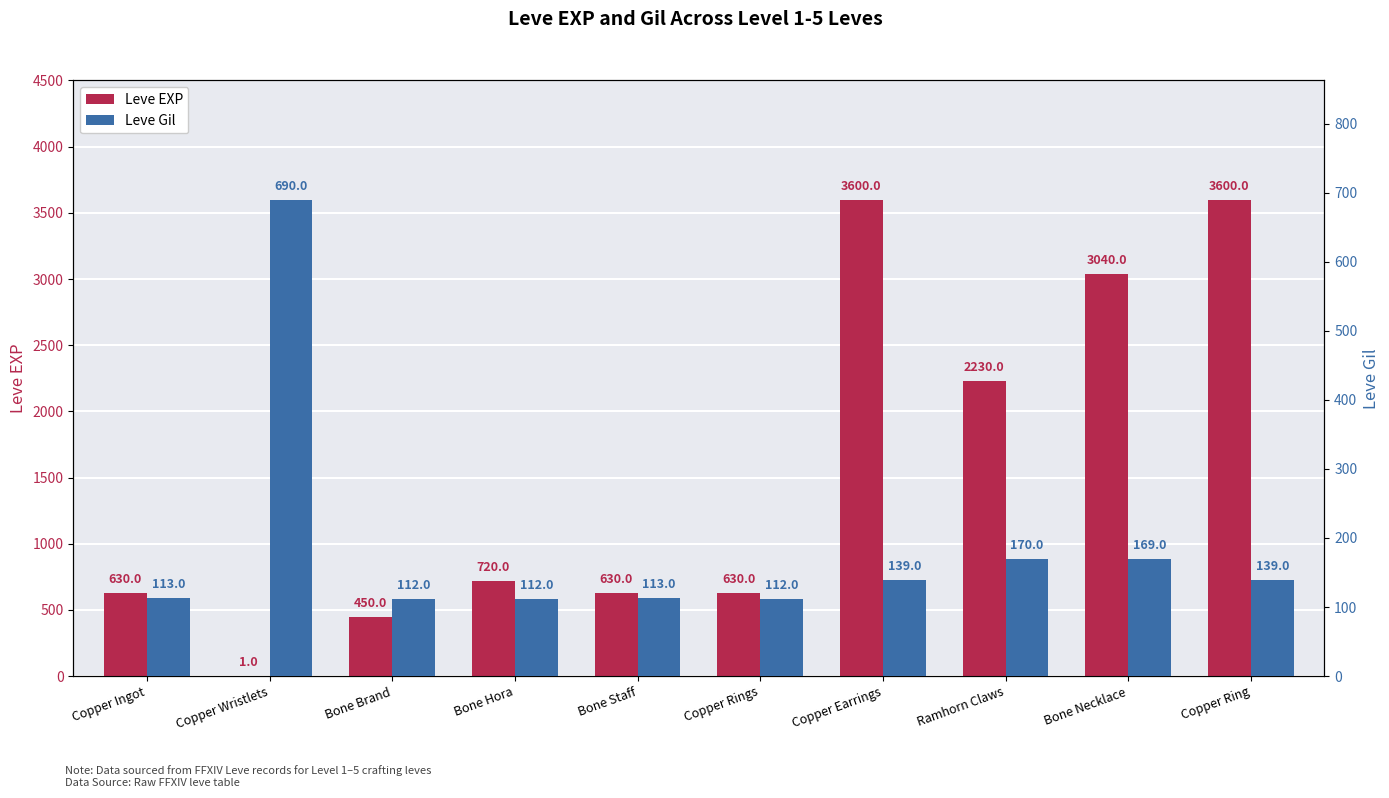

What is the average value of the Leve Gil series?

187